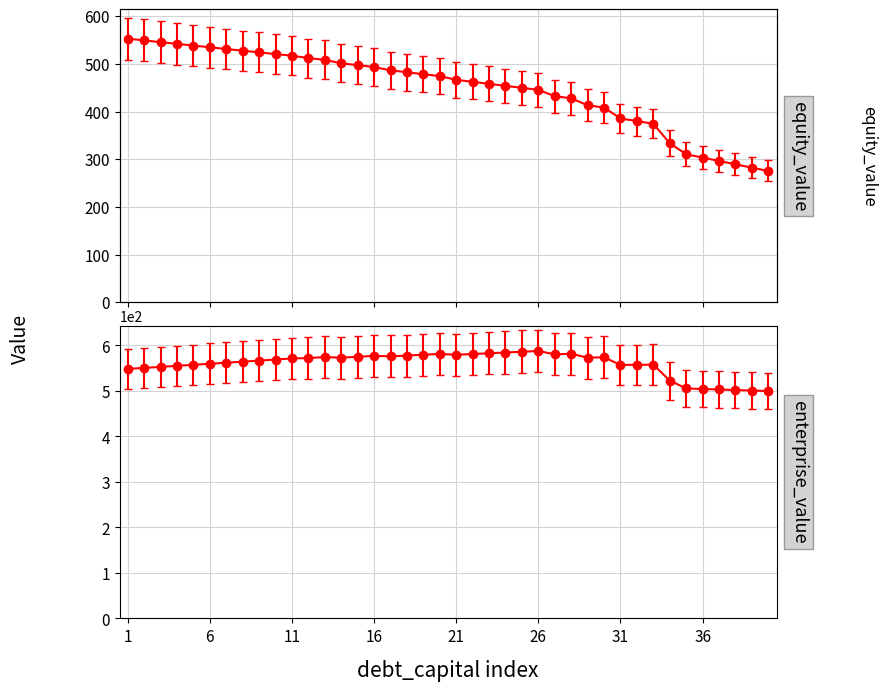

At how many categories does at least one series exceed 412?

40